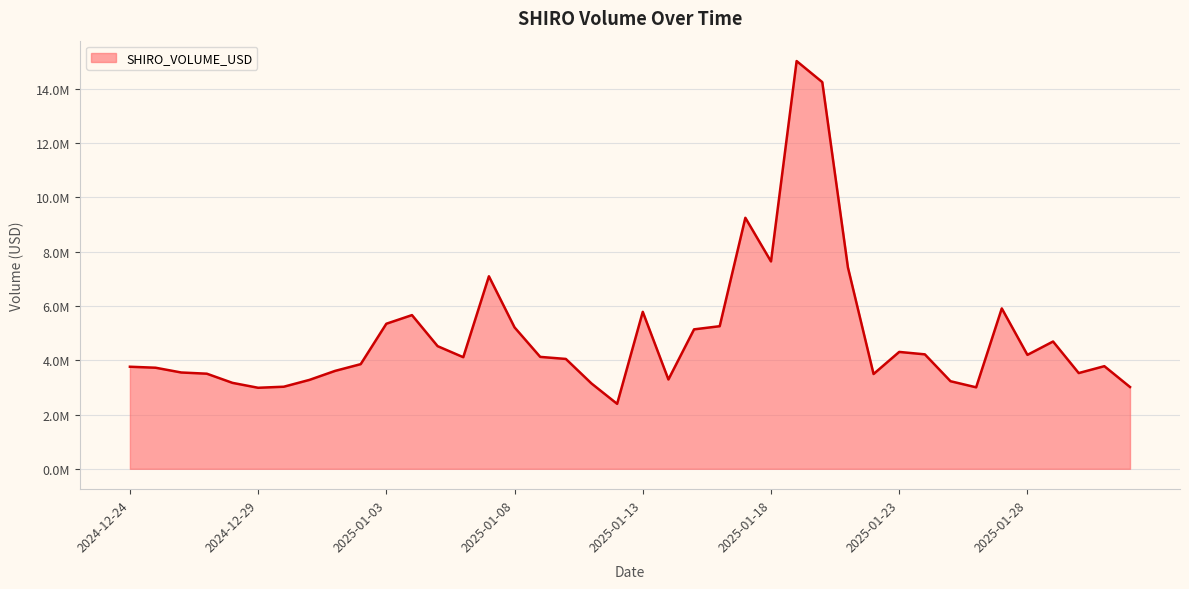

What is the maximum value shown in the chart?

15021129